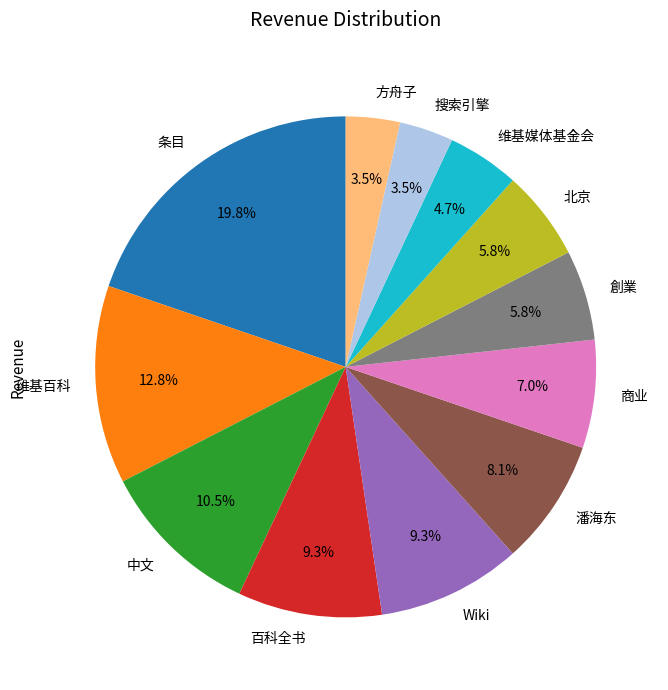

Does 潘海东 represent more than half of the total?

No